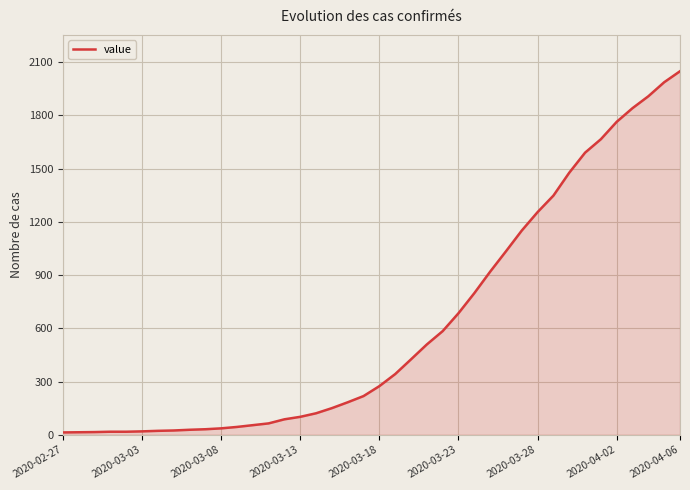

What is the difference between the maximum and minimum values?

2036